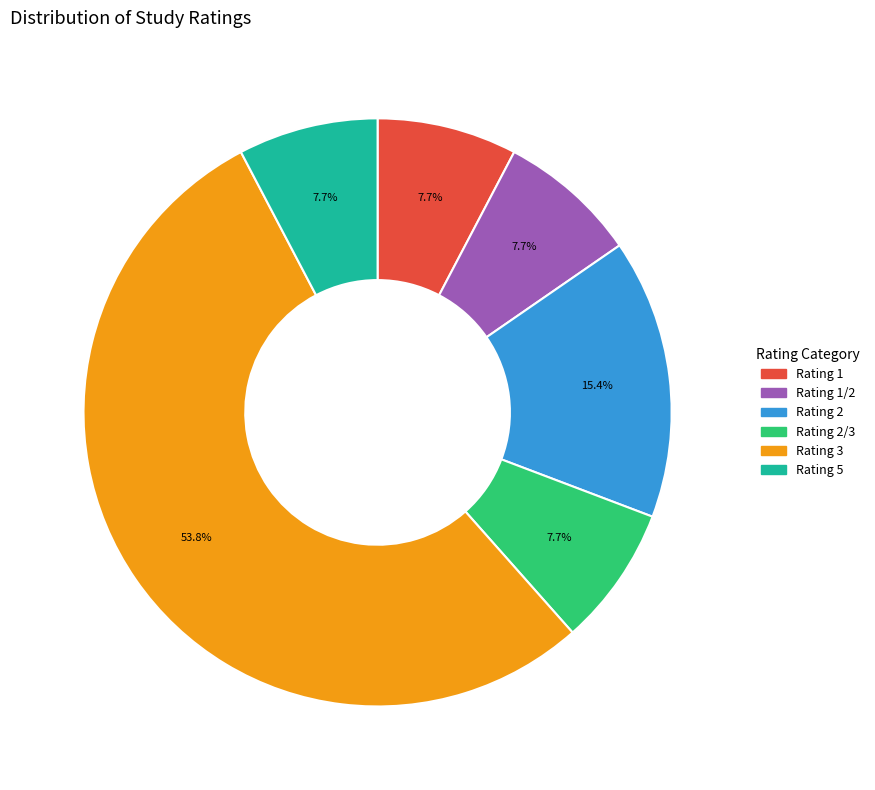

Is there a majority slice in this chart?

Yes